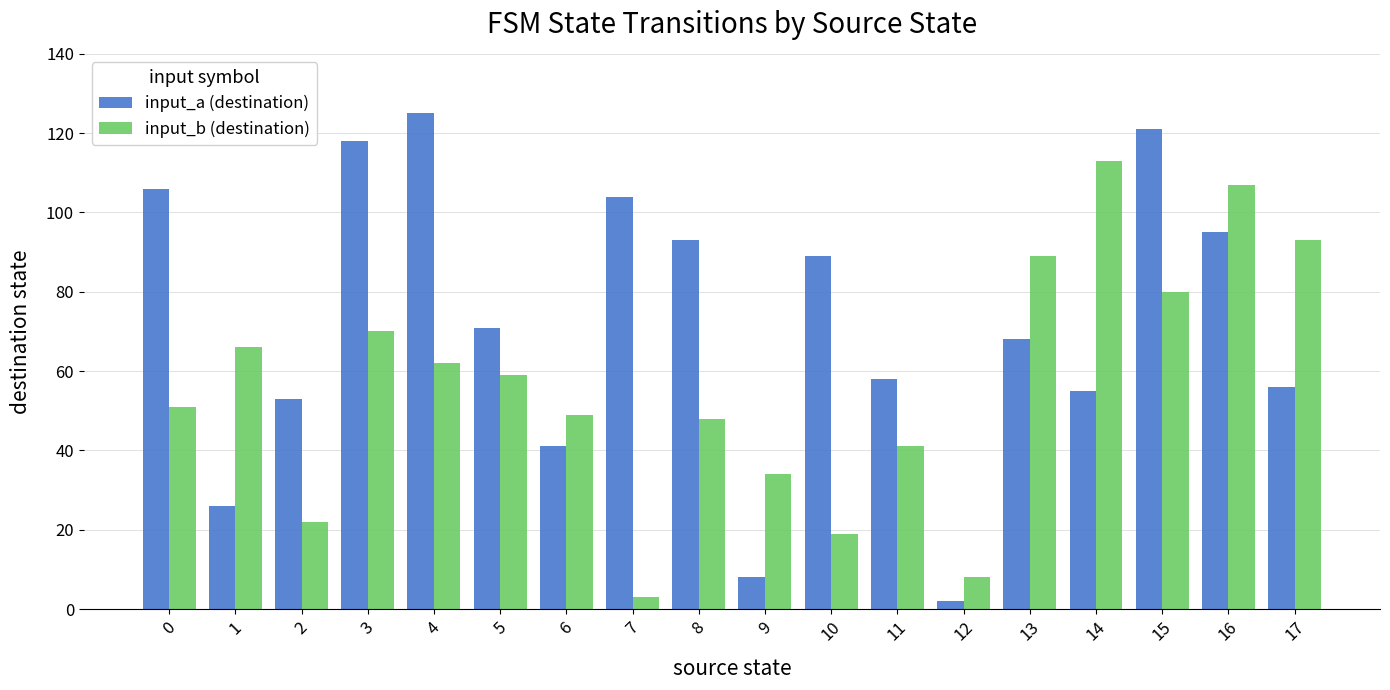

At which label is input_b (destination) closest to 58?

5